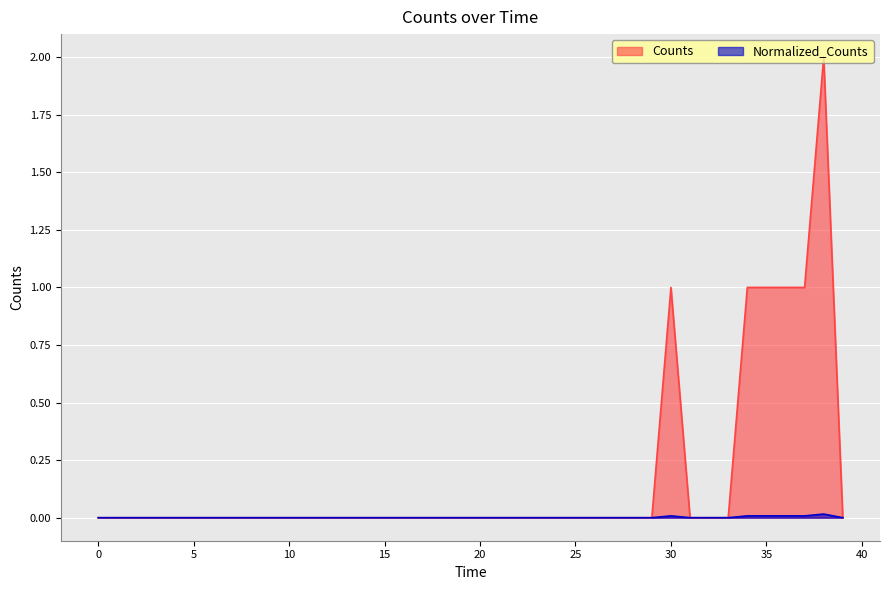

True or false: Normalized_Counts and Counts cross at least once.

False